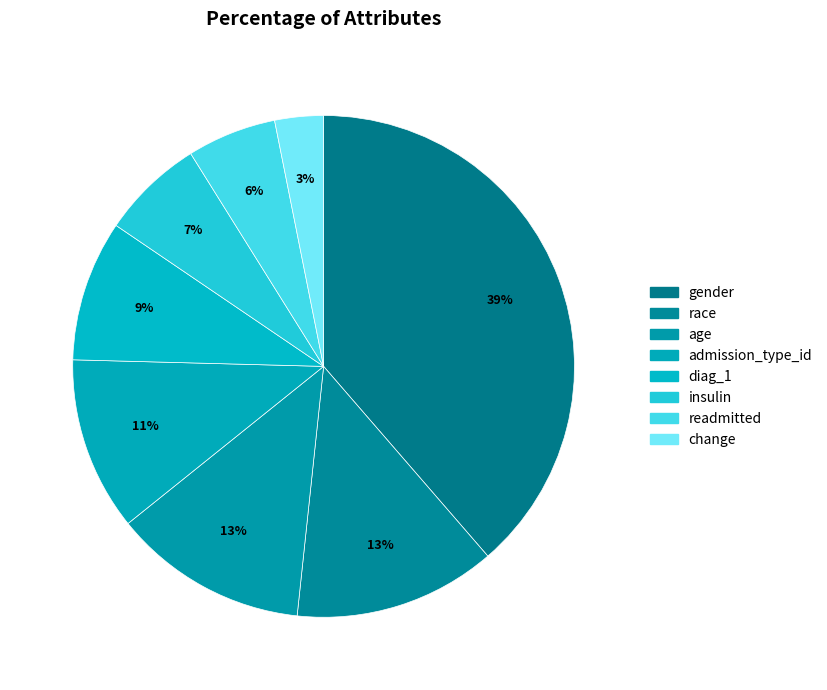

What is the smallest slice in the pie chart?

change